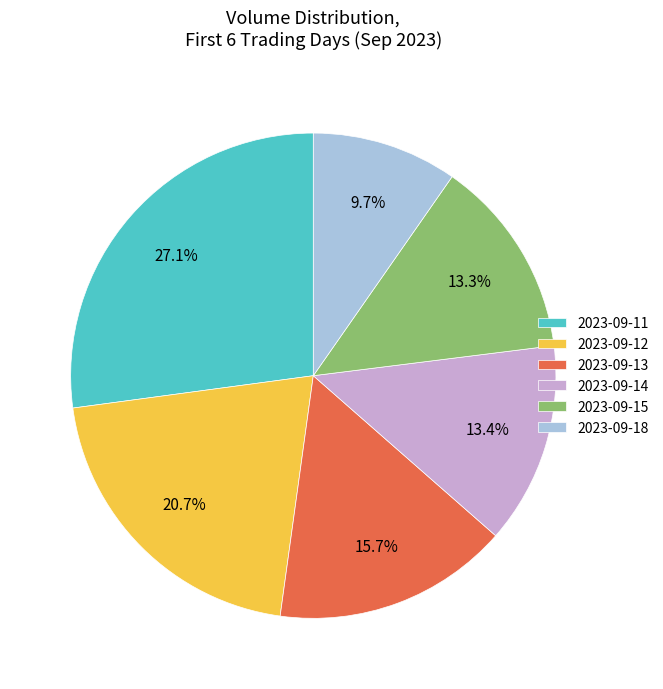

Is there any slice that represents more than half of the pie?

No